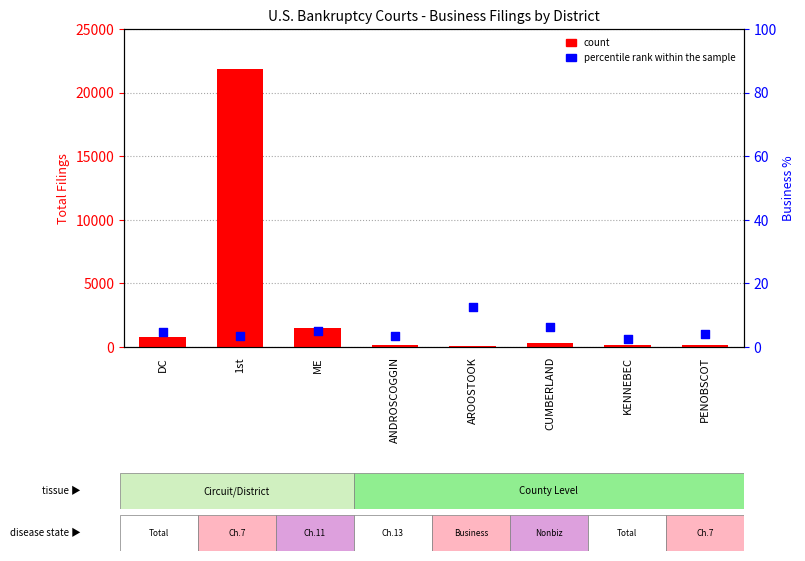

At which category is the sum across all series the highest?

1st